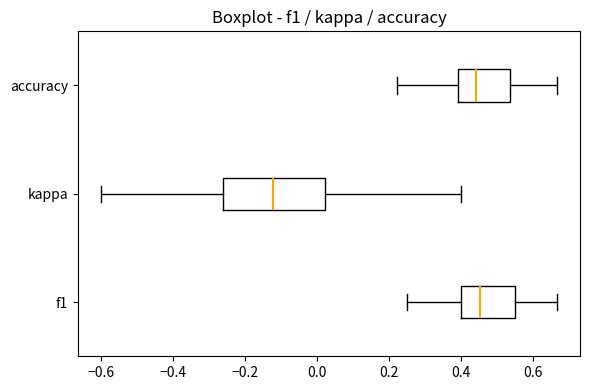

Which box has the furthest to the left median line?

kappa